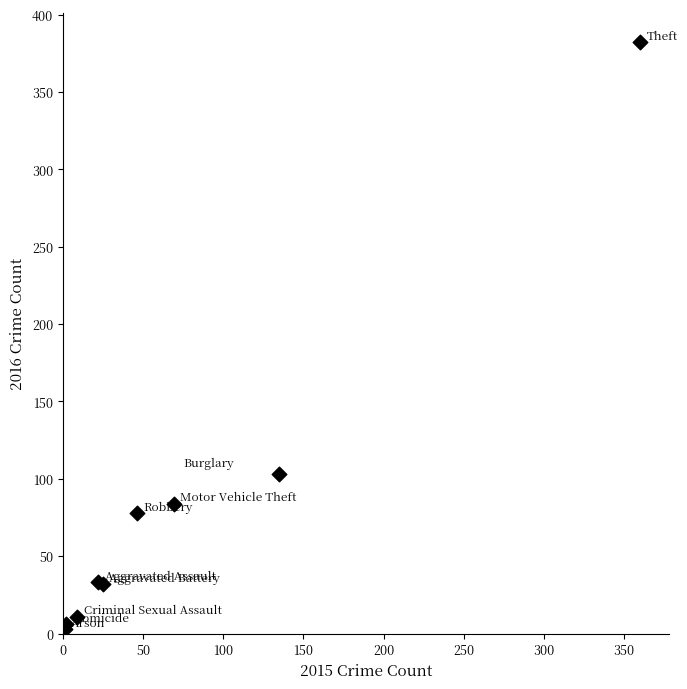

What Y value in the scatter plot is closest to 192?

103